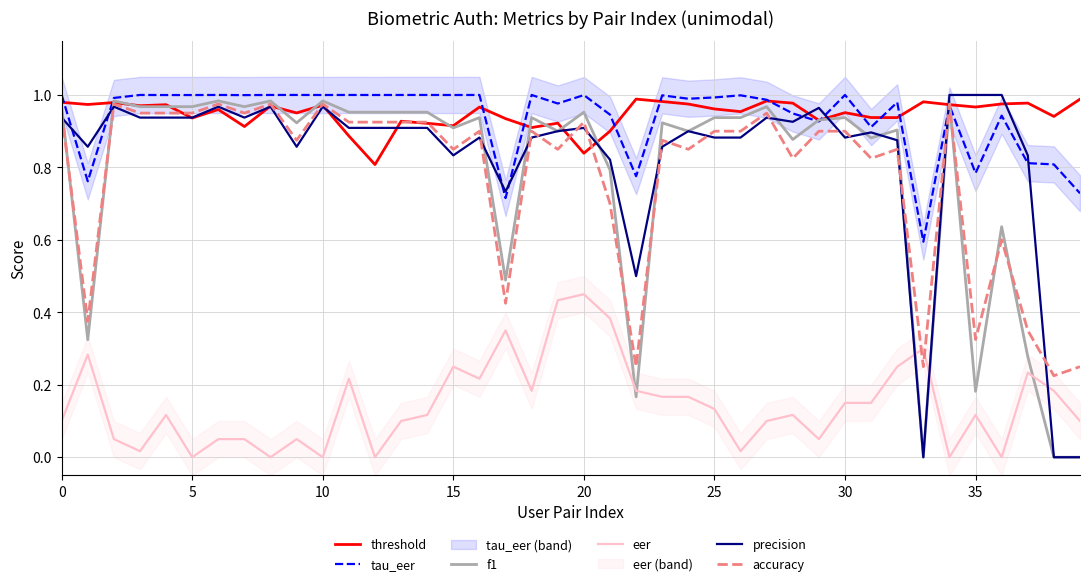

True or false: accuracy has a value of 1.3 at 15.

False